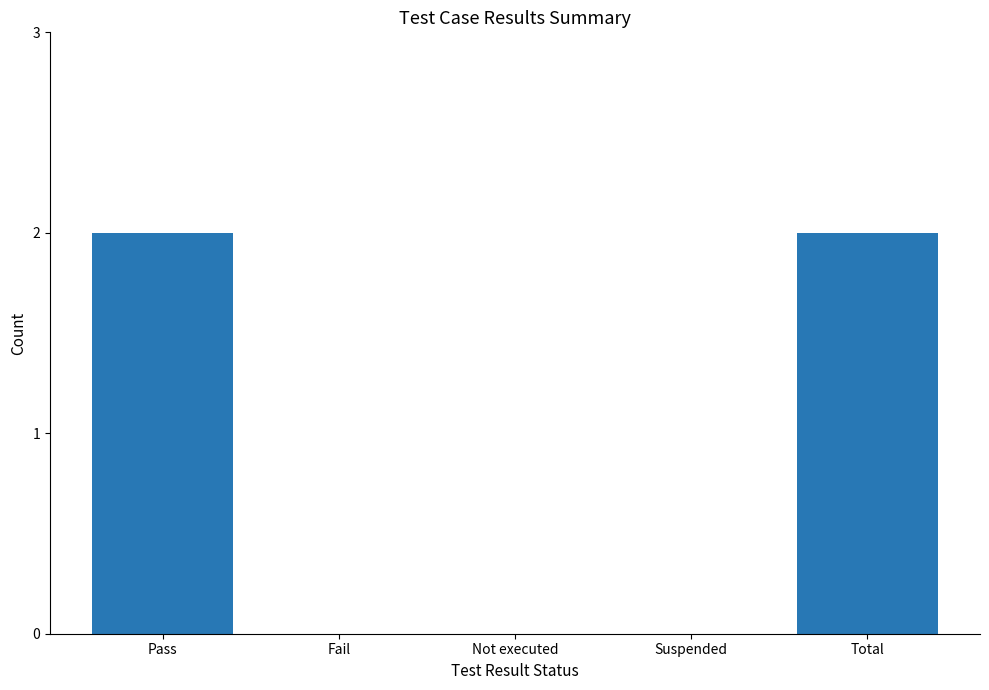

Between Pass and Not executed, which is larger?

Pass